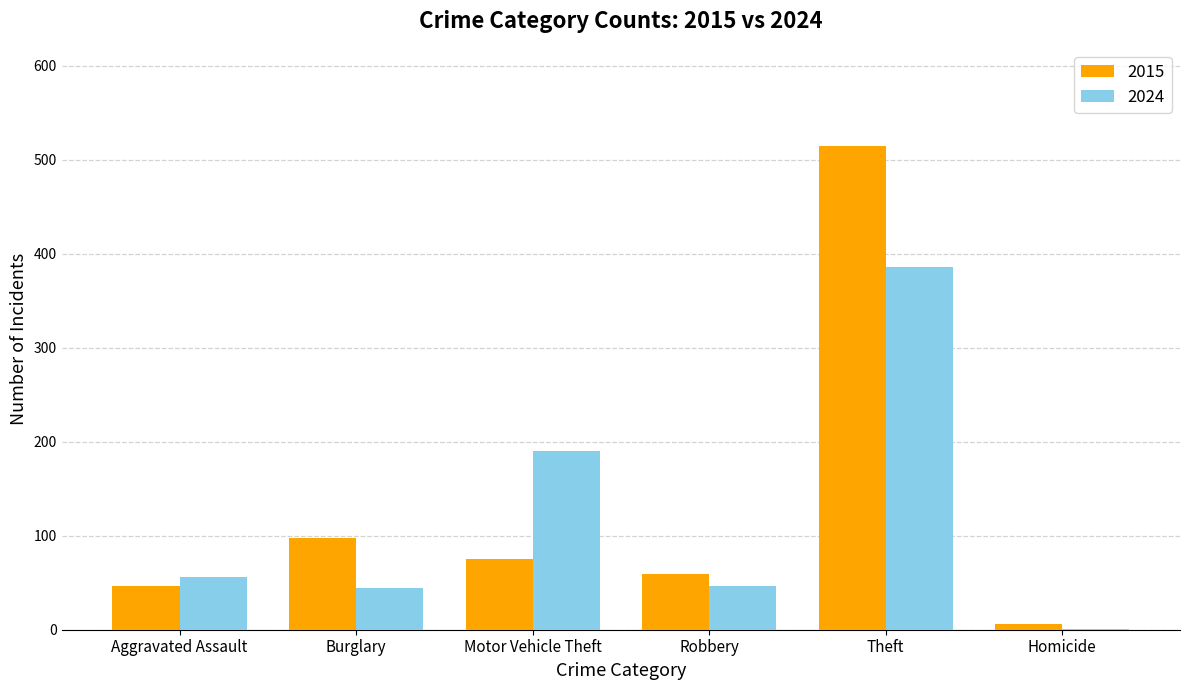

What are all the series names shown in the legend?

2015, 2024